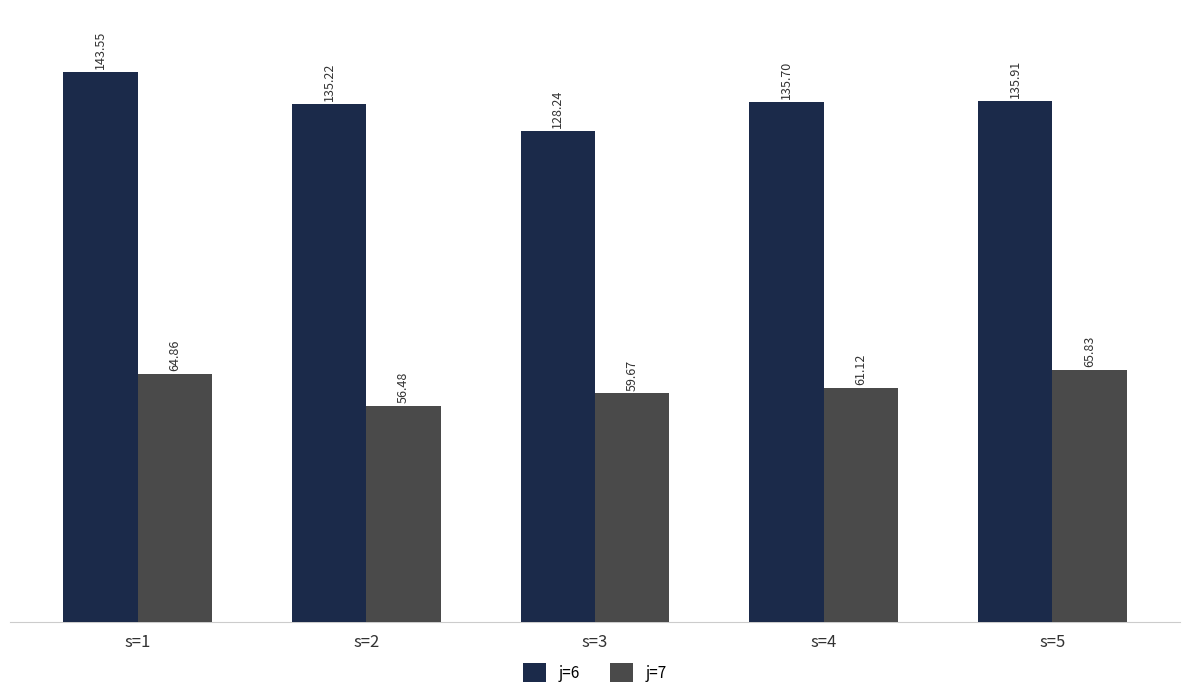

Reading right to left, transcribe all the data shown in this chart.

j=6: s=5=135.9	s=4=135.7	s=3=128.2	s=2=135.2	s=1=143.6
j=7: s=5=65.8	s=4=61.1	s=3=59.7	s=2=56.5	s=1=64.9